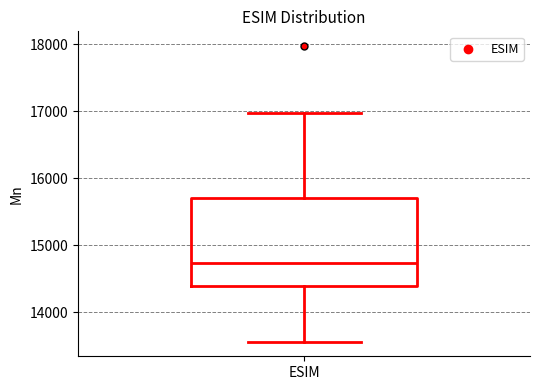

Transcribe this box plot: give where the median line is, the range the box spans, and where the two whiskers end, as read against the y-axis. The values are not printed on the chart, so give them approximately, as read against the axis.

median 14700, box 14400 to 15700, whiskers 13600 to 17000